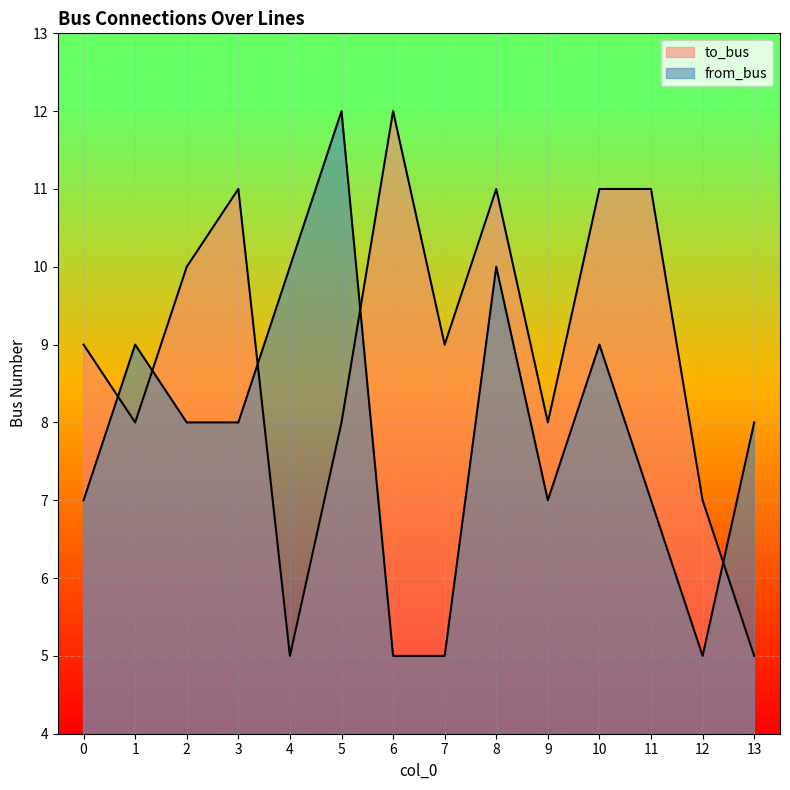

How many lines are shown in the chart?

2